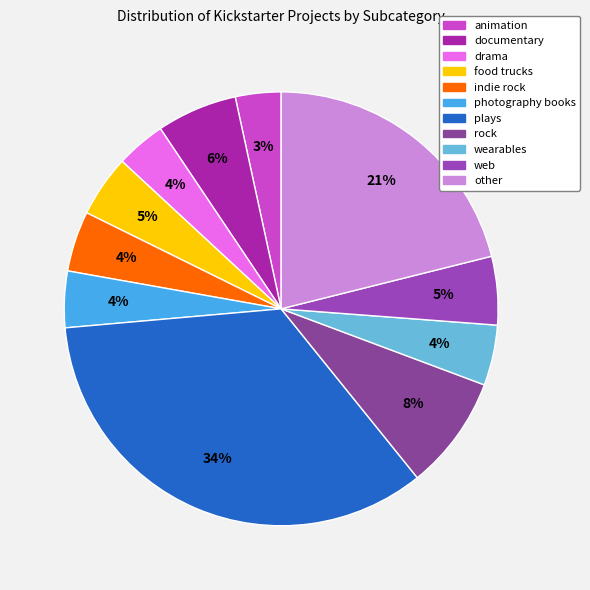

Which slice is the smallest?

animation